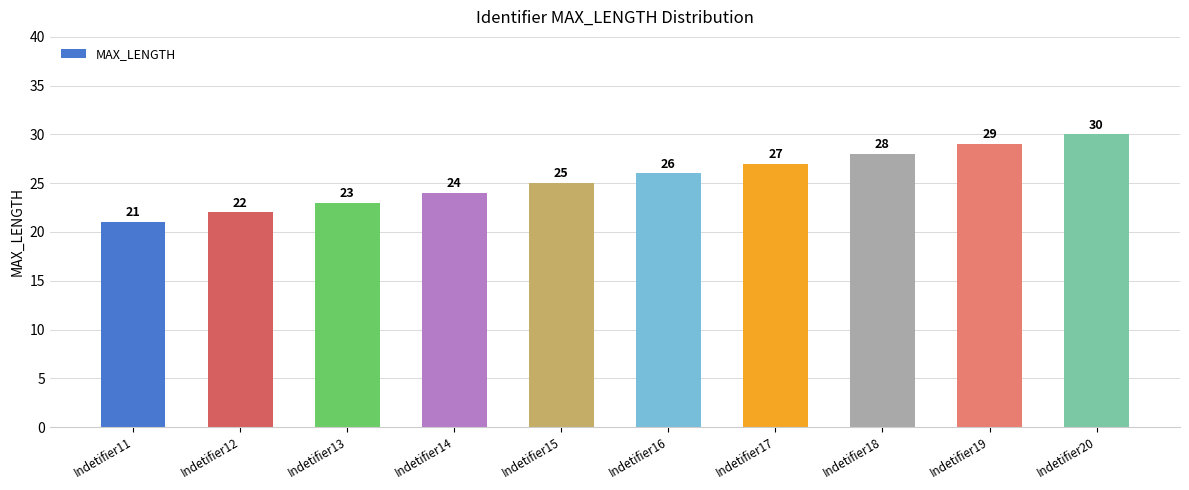

What is the maximum value shown in the chart?

30